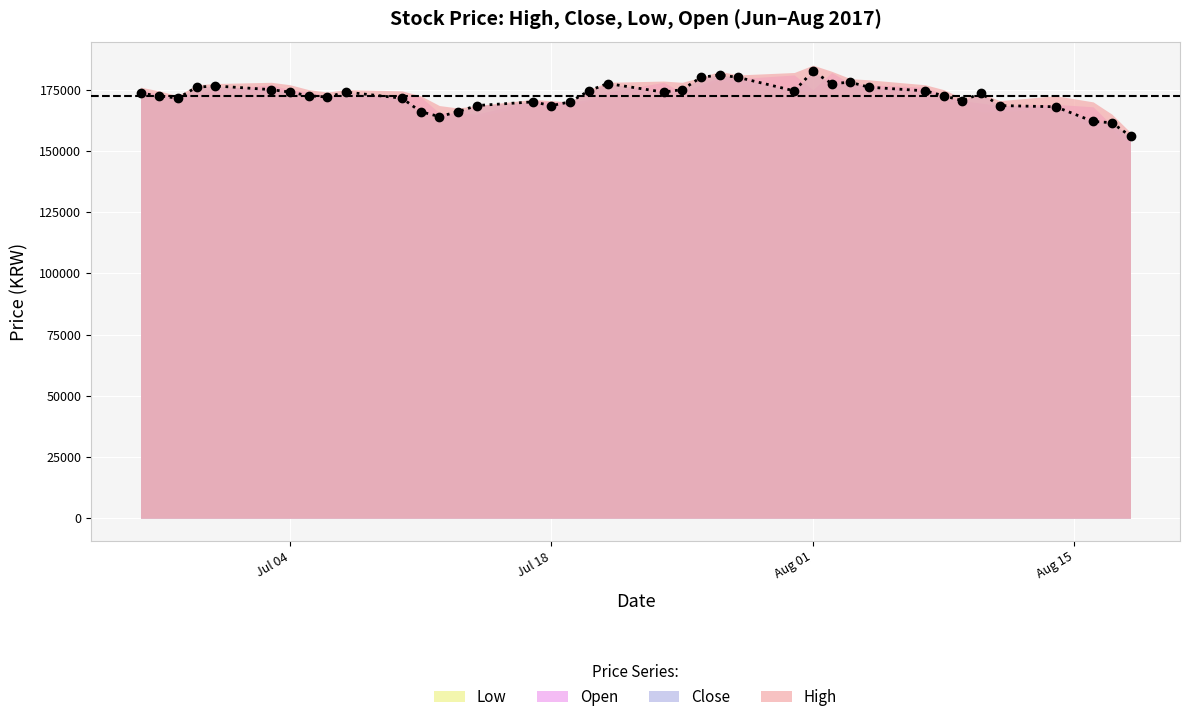

At which category is the sum across all series the highest?

23